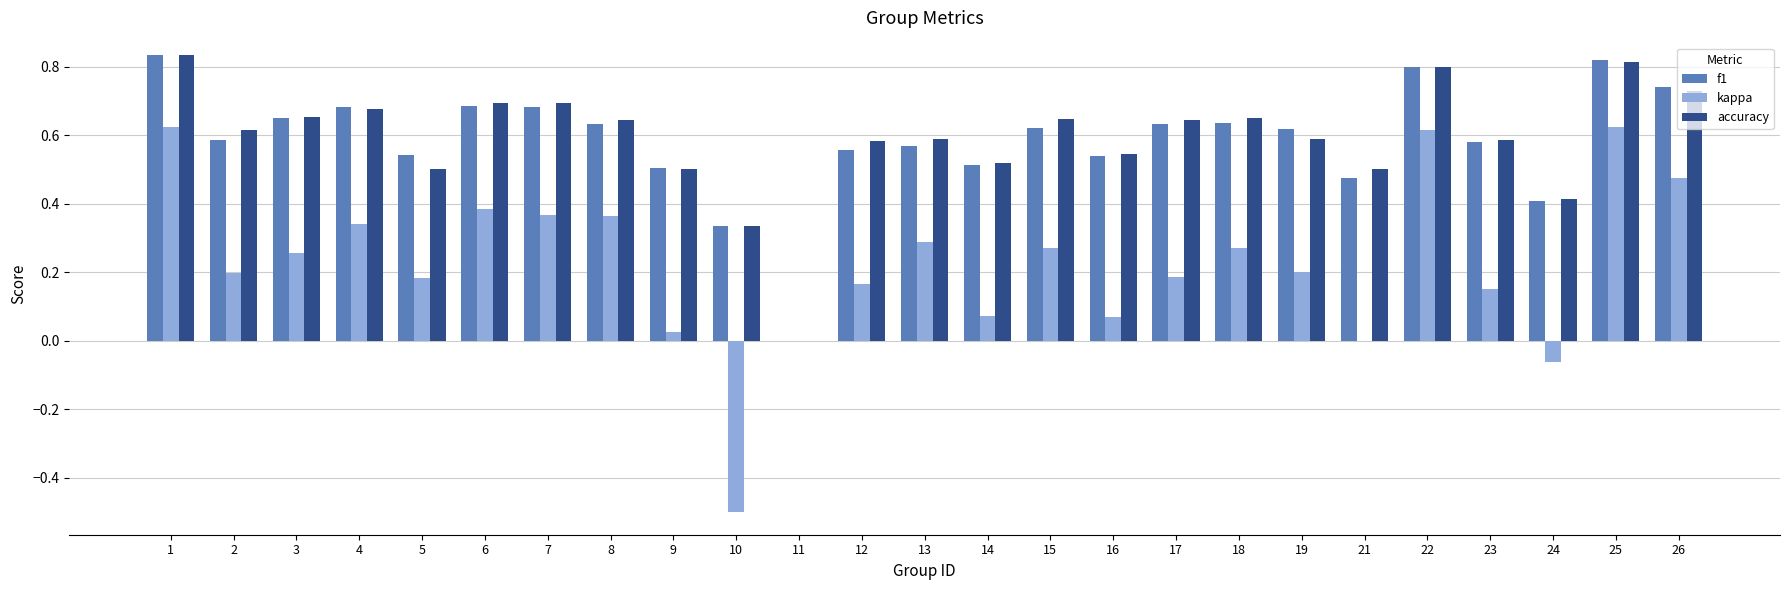

Which category has the highest value across all series?

1